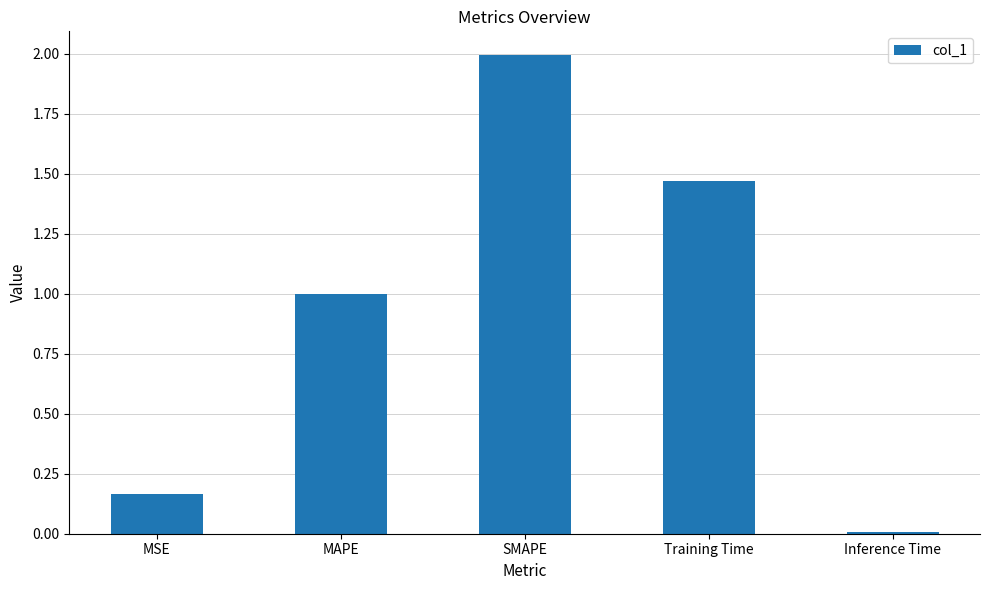

Which label corresponds to the smallest value in the chart?

Inference Time